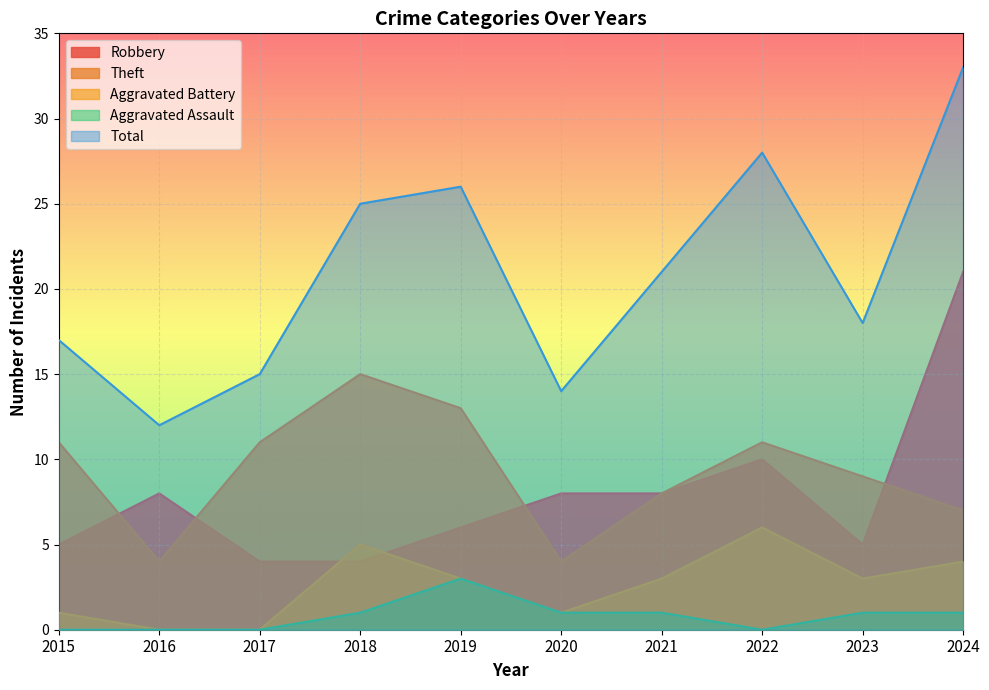

Which label corresponds to the smallest value in the chart?

2016